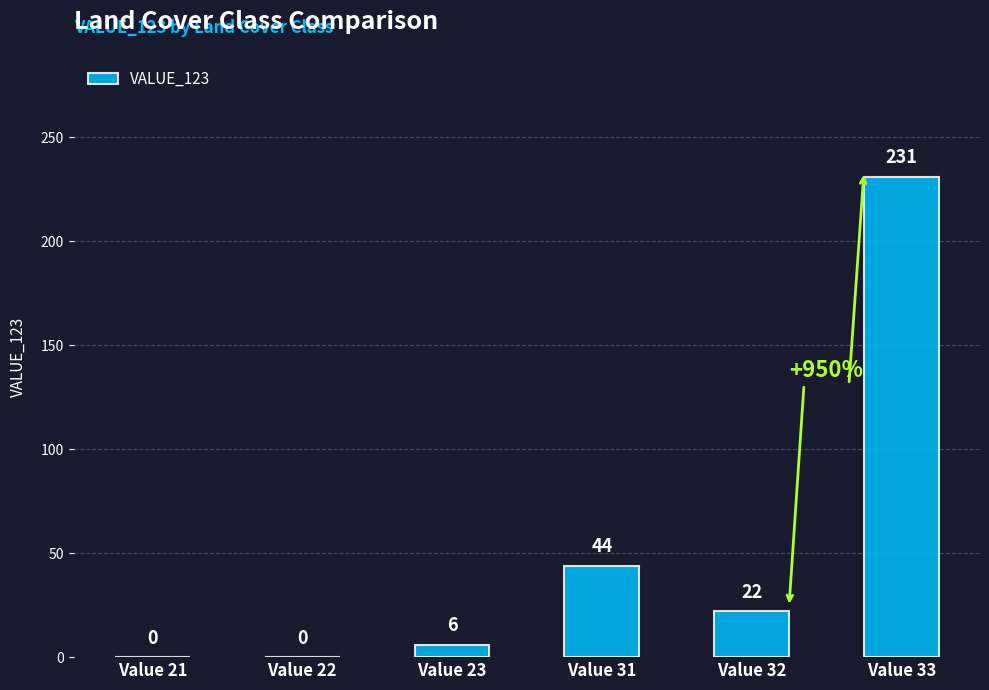

What is the sum of all values?

303